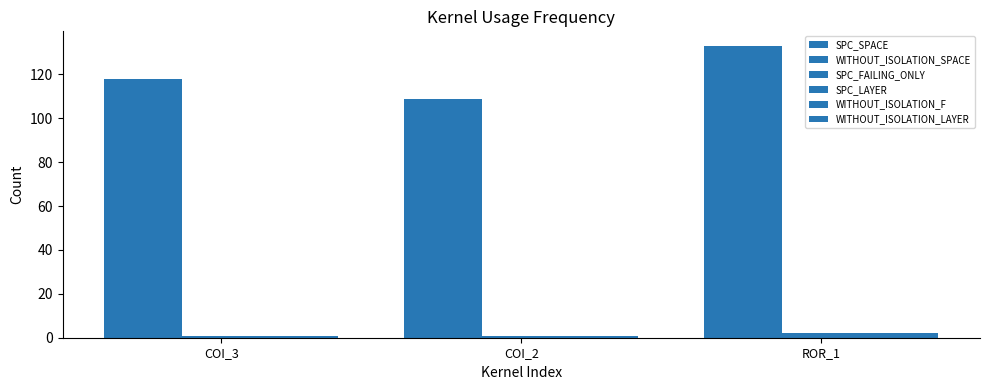

At which category is the sum across all series the highest?

ROR_1